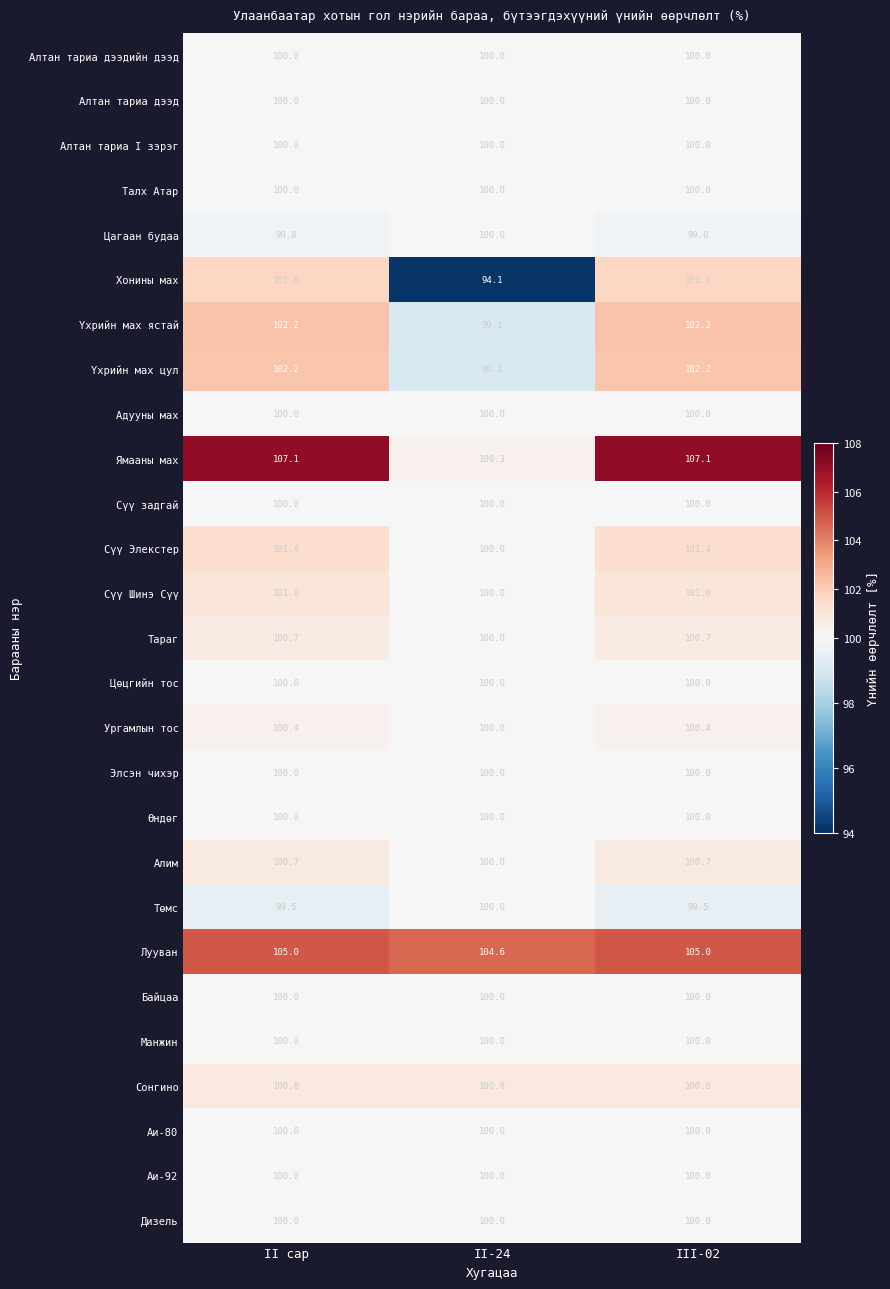

What is the lowest value of the Алтан тариа дээдийн дээд series?

100.0